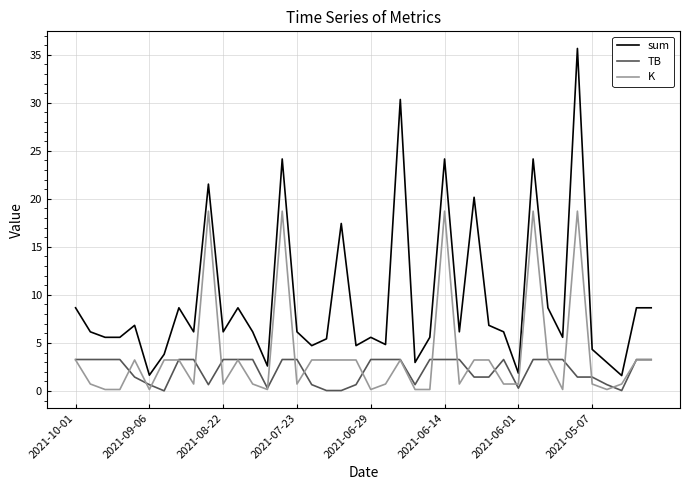

Which series has the largest total across all categories?

sum